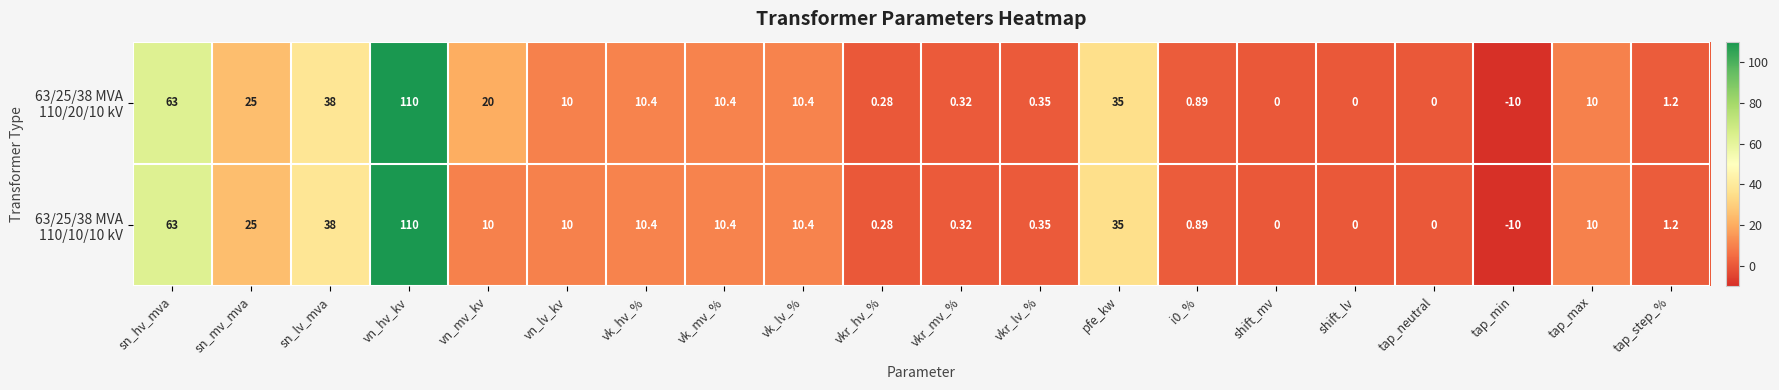

What is the total value across all series at vn_mv_kv?

30.0